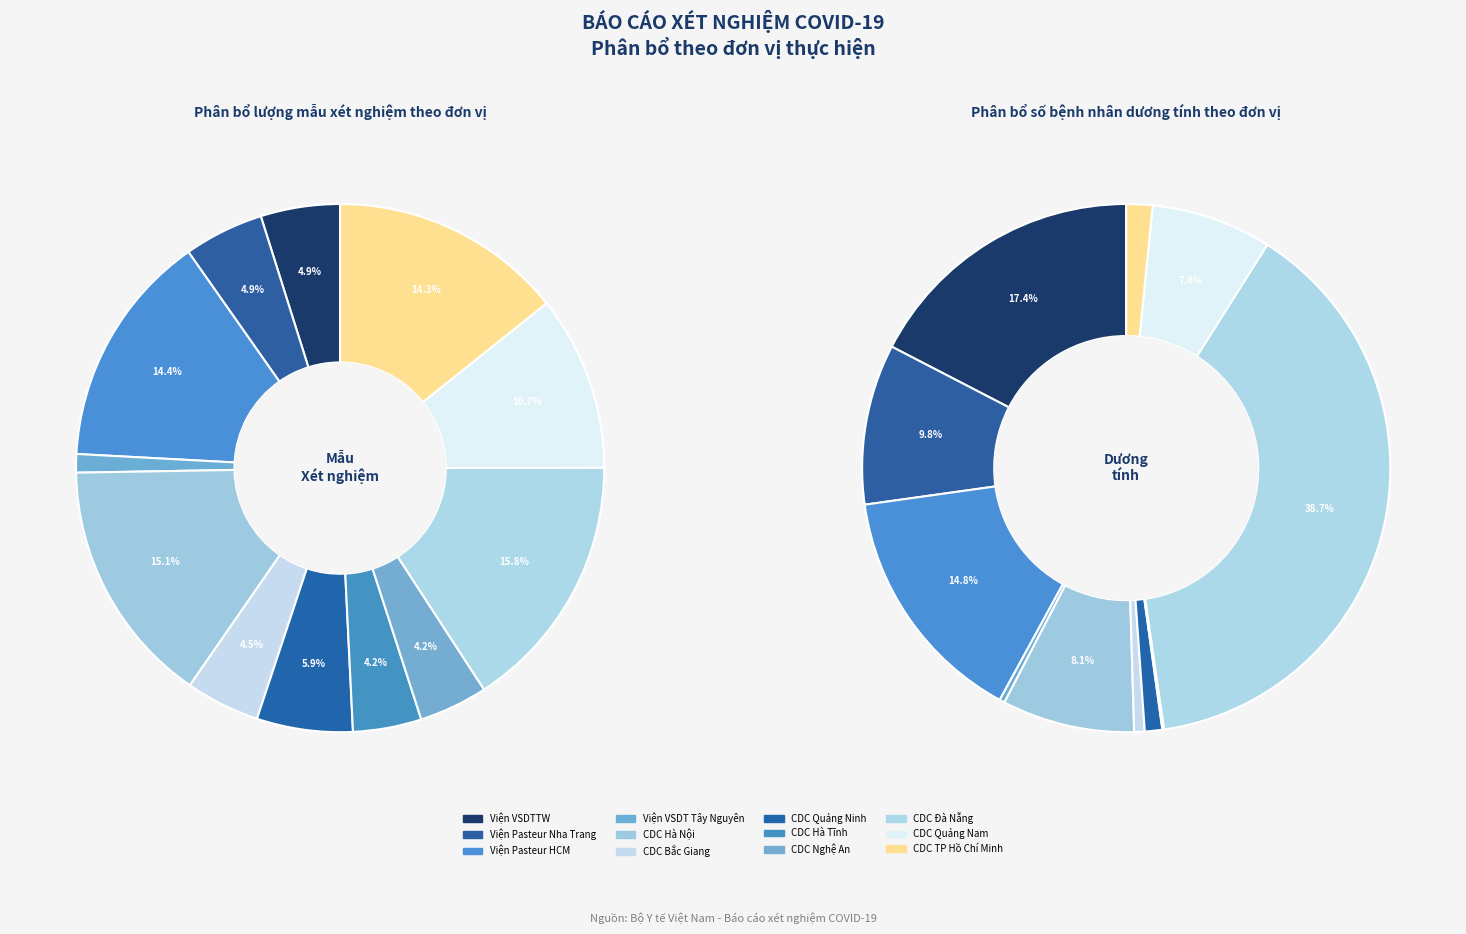

Which has a higher value, Viện Pasteur Nha Trang or CDC Hà Tĩnh?

Viện Pasteur Nha Trang